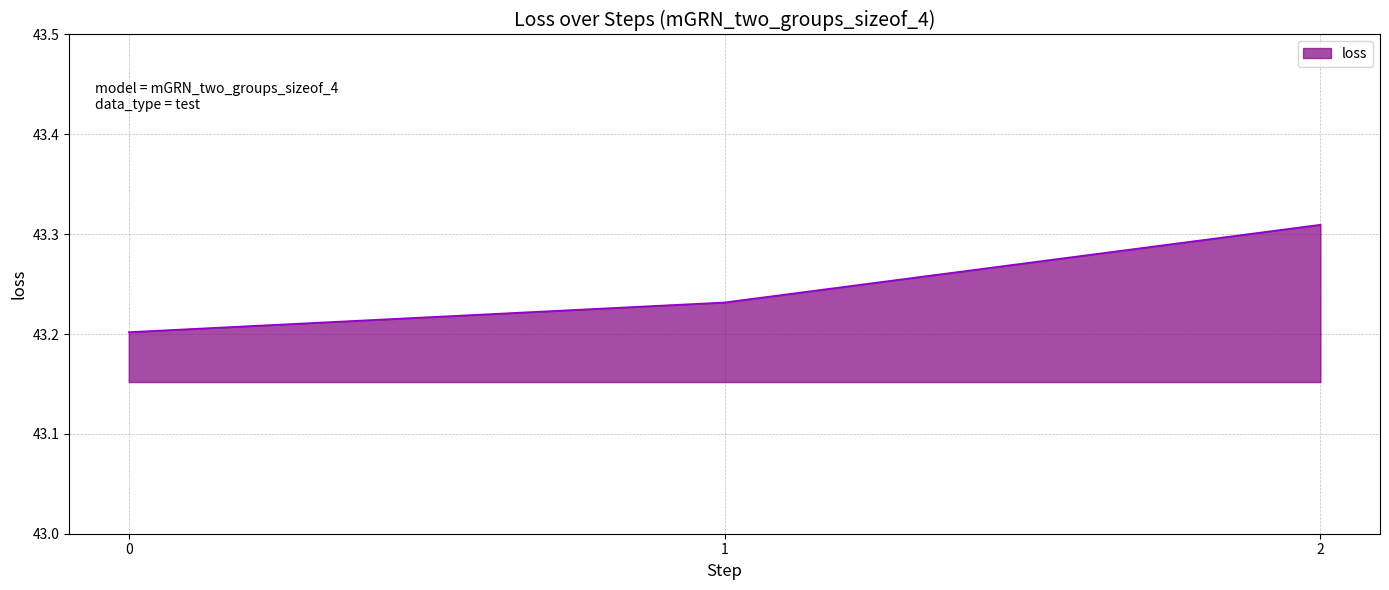

How many lines are shown in the chart?

1